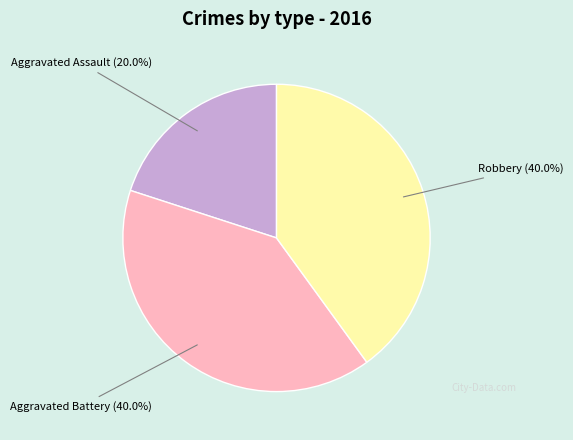

Is there a majority slice in this chart?

No